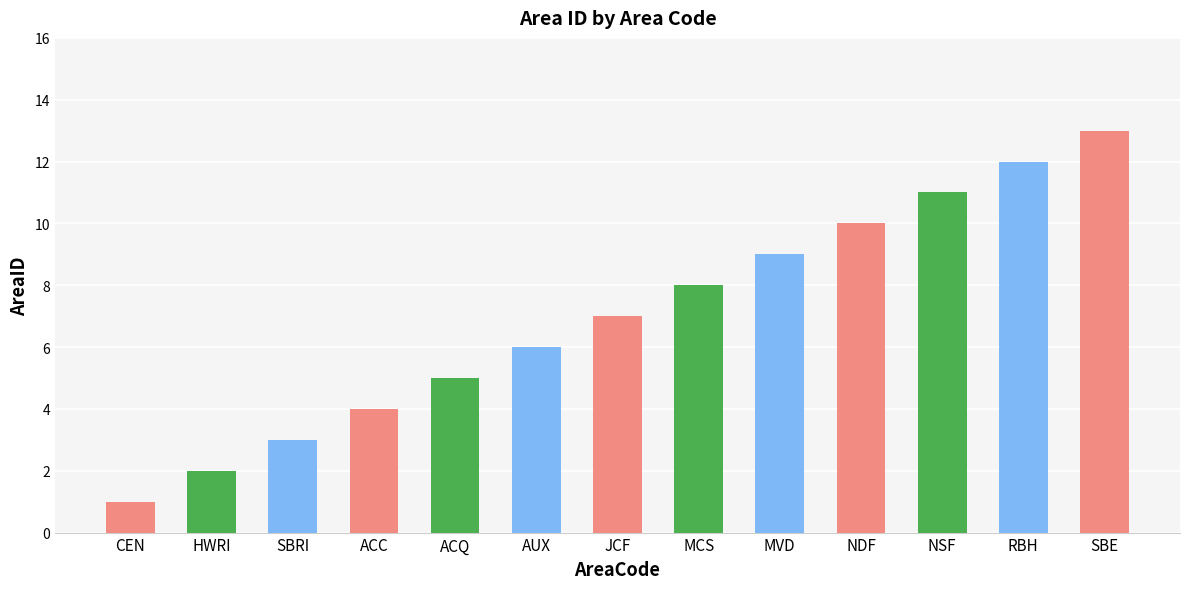

Rank the categories by value from highest to lowest.

SBE, RBH, NSF, NDF, MVD, MCS, JCF, AUX, ACQ, ACC, SBRI, HWRI, CEN